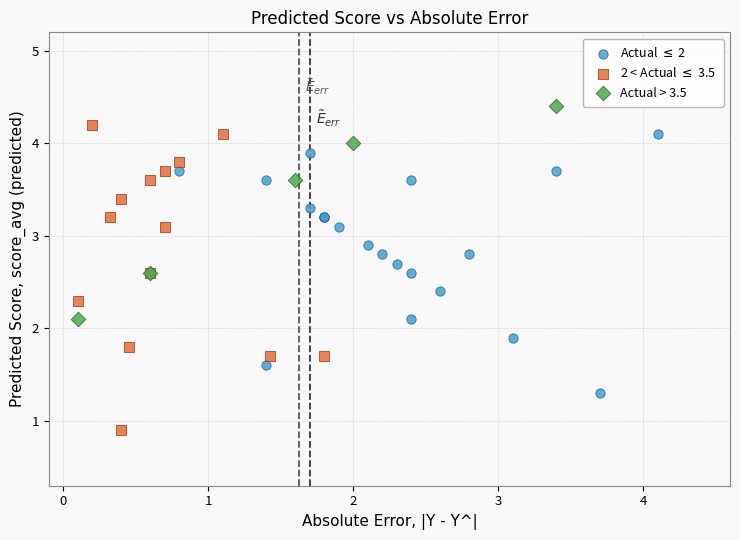

Which series has the largest Y range (max minus min)?

2 < Actual $\leq$ 3.5